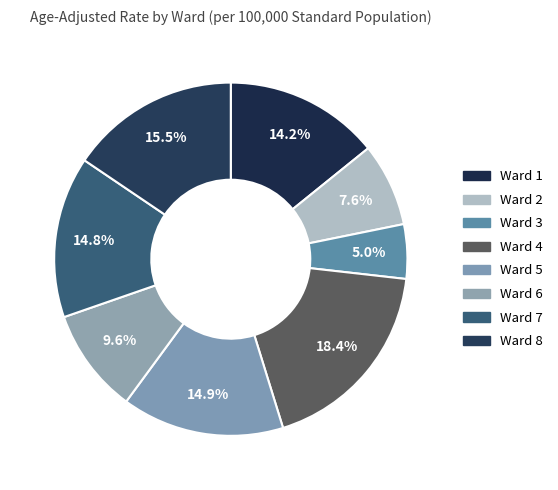

Rank the categories by value from lowest to highest.

Ward 3, Ward 2, Ward 6, Ward 1, Ward 7, Ward 5, Ward 8, Ward 4